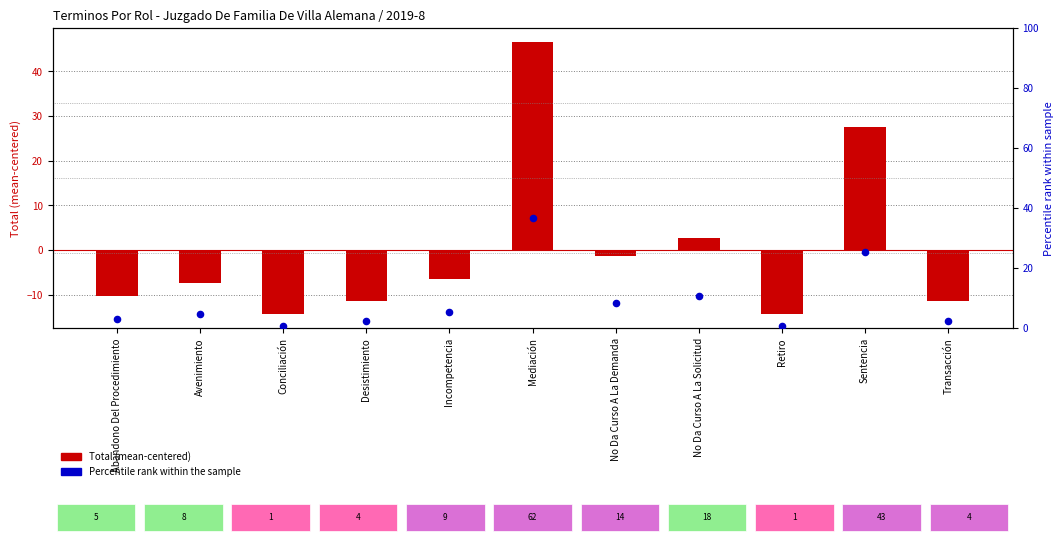

At how many categories does at least one series exceed 30?

1